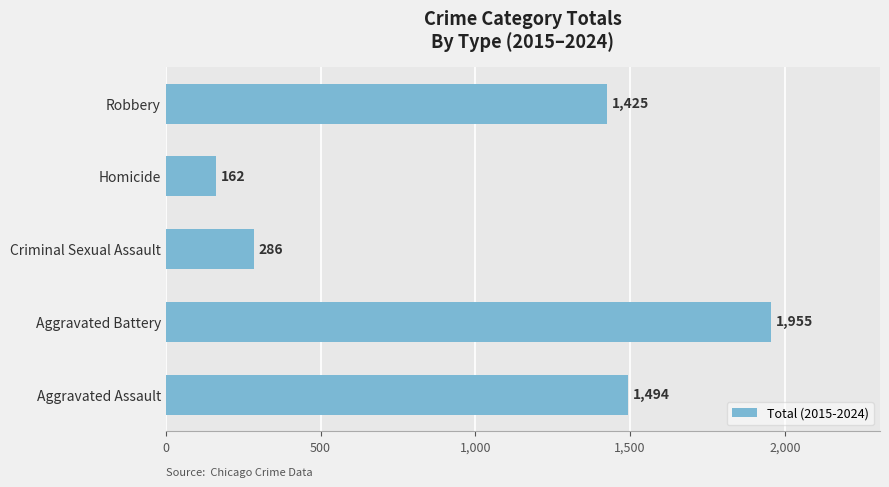

Rank the categories by value from highest to lowest.

Aggravated Battery, Aggravated Assault, Robbery, Criminal Sexual Assault, Homicide